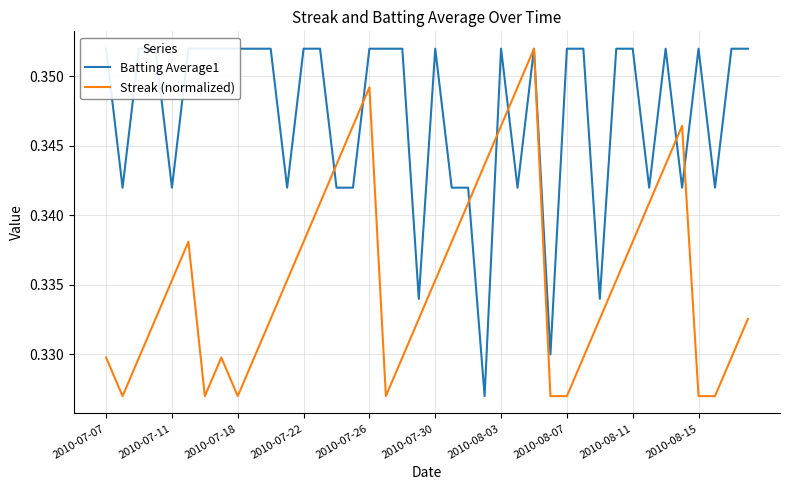

At which category does the chart reach its peak across all series?

2010-07-07